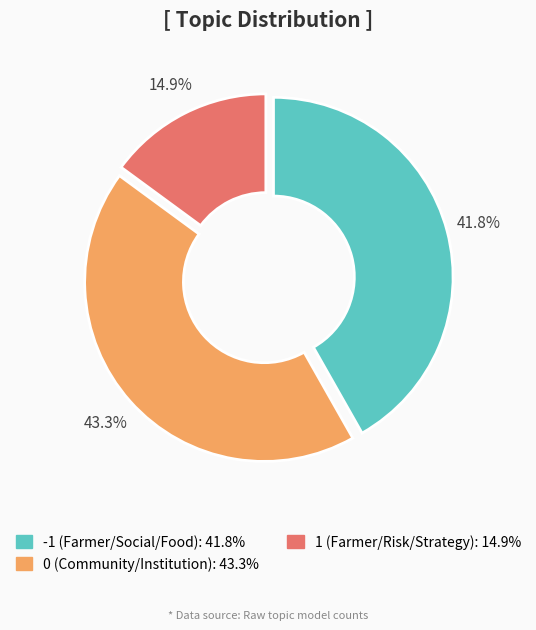

How many segments does this pie chart have?

3